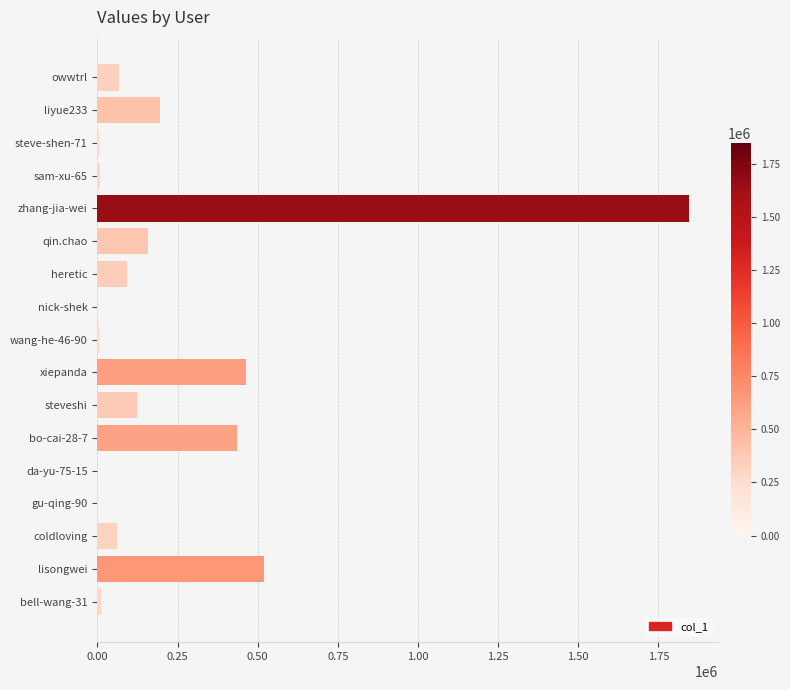

What is the change in value from xiepanda to lisongwei?

+56446